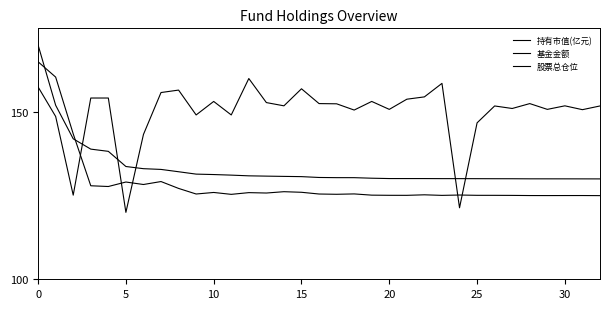

How many lines are shown in the chart?

3